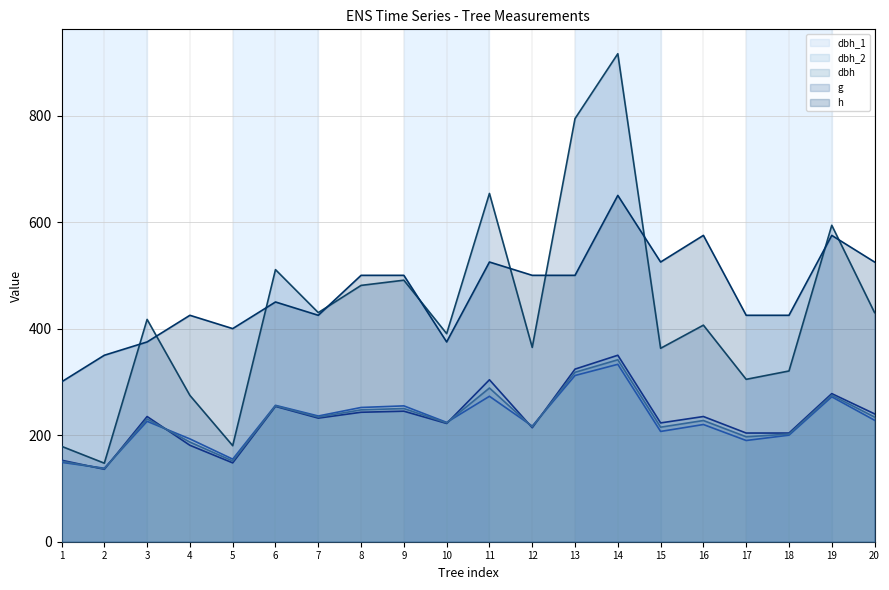

Reading left to right, what are all the values shown in this chart?

dbh_1: 1=149.0	2=138.0	3=226.0	4=193.0	5=155.0	6=256.0	7=236.0	8=252.0	9=255.0	10=224.0	11=273.0	12=217.0	13=312.0	14=333.0	15=207.0	16=220.0	17=190.0	18=200.0	19=272.0	20=228.0
dbh_2: 1=153.0	2=136.0	3=235.0	4=181.0	5=148.0	6=254.0	7=232.0	8=243.0	9=245.0	10=222.0	11=304.0	12=214.0	13=324.0	14=350.0	15=223.0	16=235.0	17=204.0	18=204.0	19=278.0	20=240.0
dbh: 1=151.0	2=137.0	3=230.5	4=187.0	5=151.5	6=255.0	7=234.0	8=247.5	9=250.0	10=223.0	11=288.5	12=215.5	13=318.0	14=341.5	15=215.0	16=227.5	17=197.0	18=202.0	19=275.0	20=234.0
g: 1=179.1	2=147.4	3=417.3	4=274.6	5=180.3	6=510.7	7=430.1	8=481.1	9=490.9	10=390.6	11=653.7	12=364.7	13=794.2	14=916.0	15=363.1	16=406.5	17=304.8	18=320.5	19=594.0	20=430.1
h: 1=300.0	2=350.0	3=375.0	4=425.0	5=400.0	6=450.0	7=425.0	8=500.0	9=500.0	10=375.0	11=525.0	12=500.0	13=500.0	14=650.0	15=525.0	16=575.0	17=425.0	18=425.0	19=575.0	20=525.0